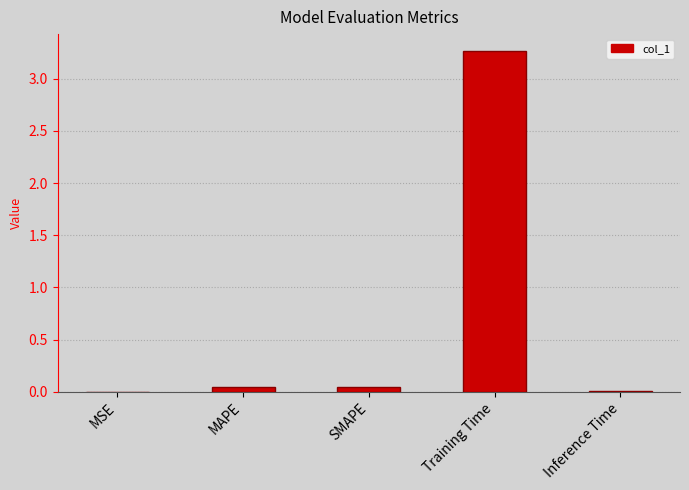

Which category has the highest value across all series?

Training Time